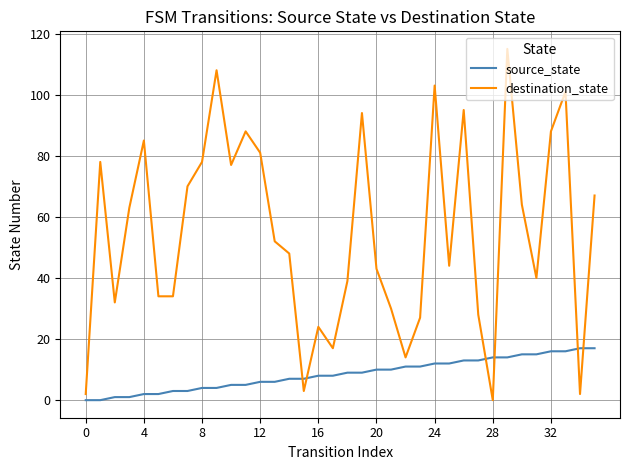

Which series has the largest range (max minus min)?

destination_state